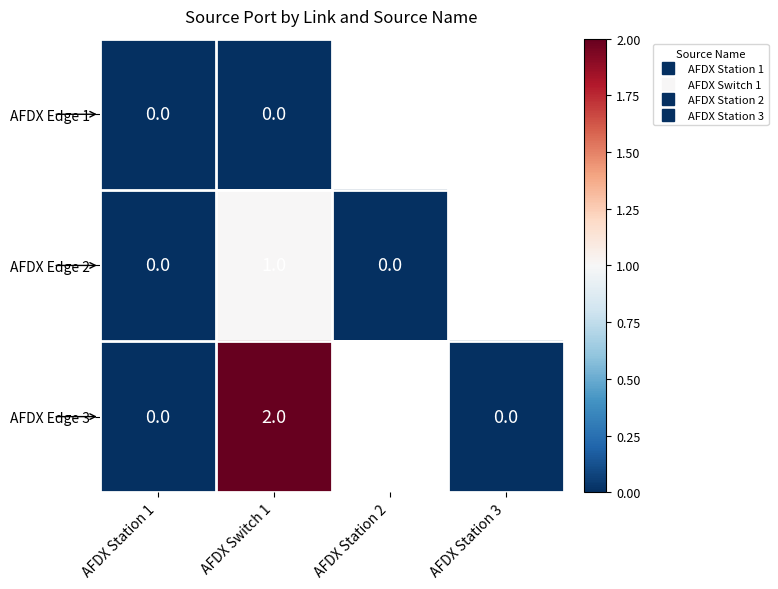

How many AFDX Edge 3 values are between 2 and 3?

1